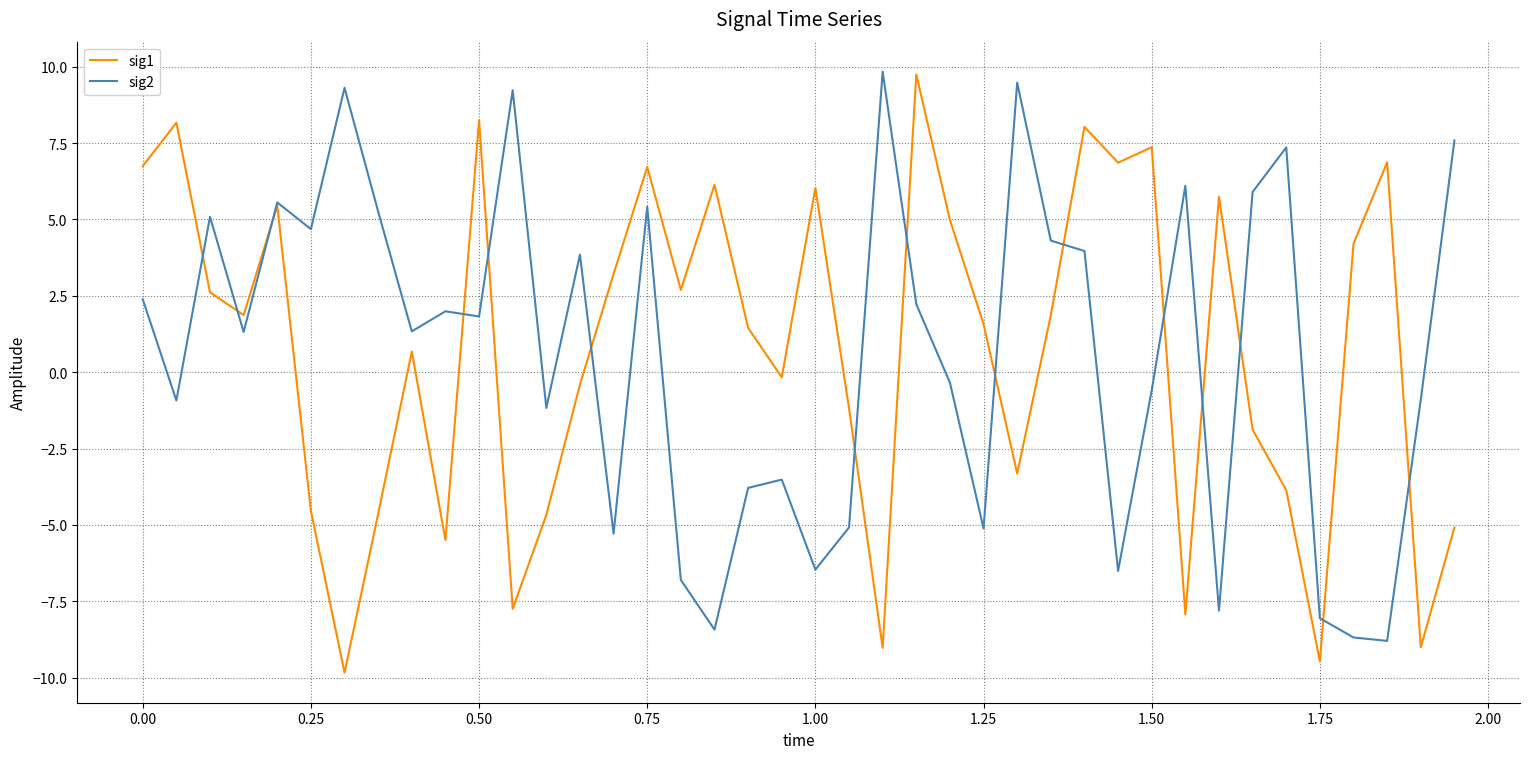

How many negative values does the sig1 series have?

17